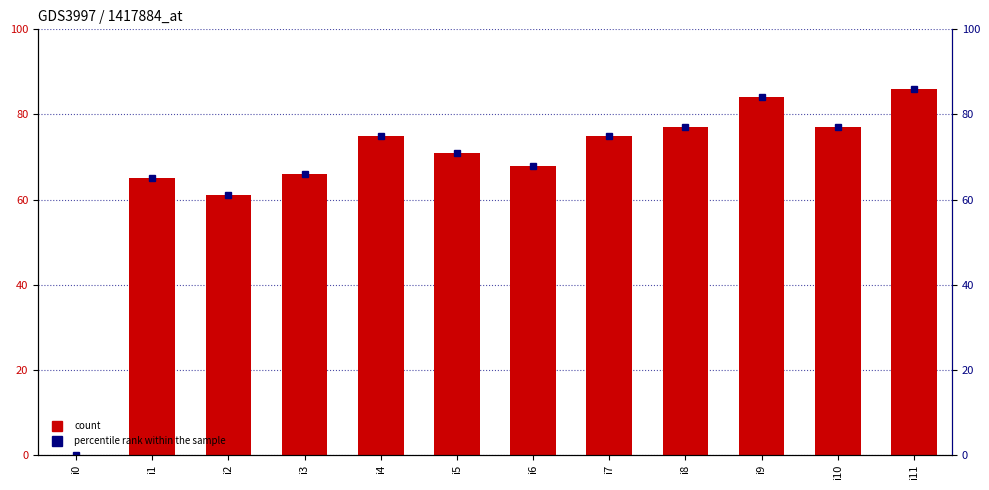

The col_1 series shows 41 at i2. True or false?

False